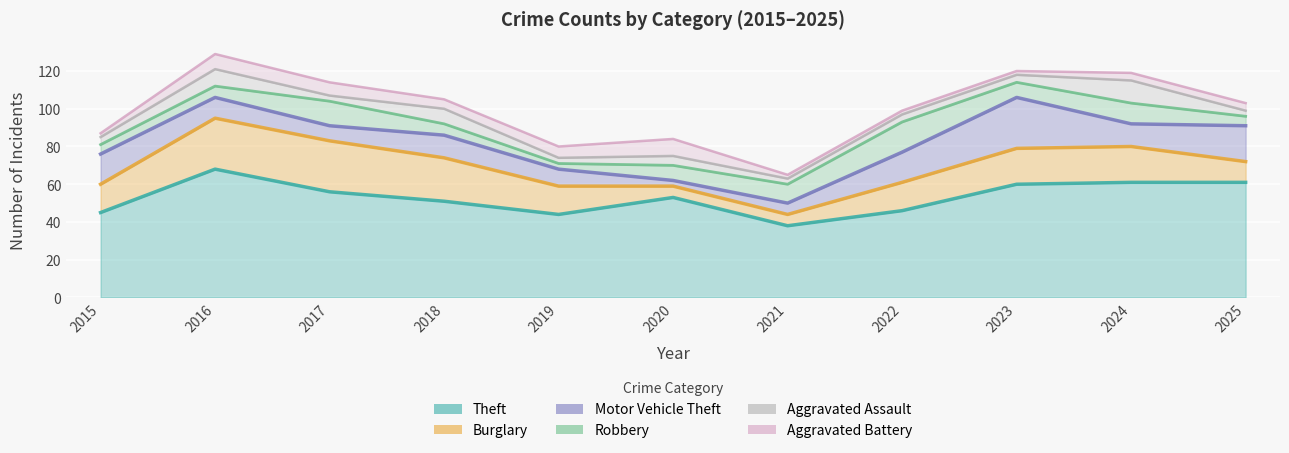

How many times do Motor Vehicle Theft and Aggravated Battery cross each other?

2